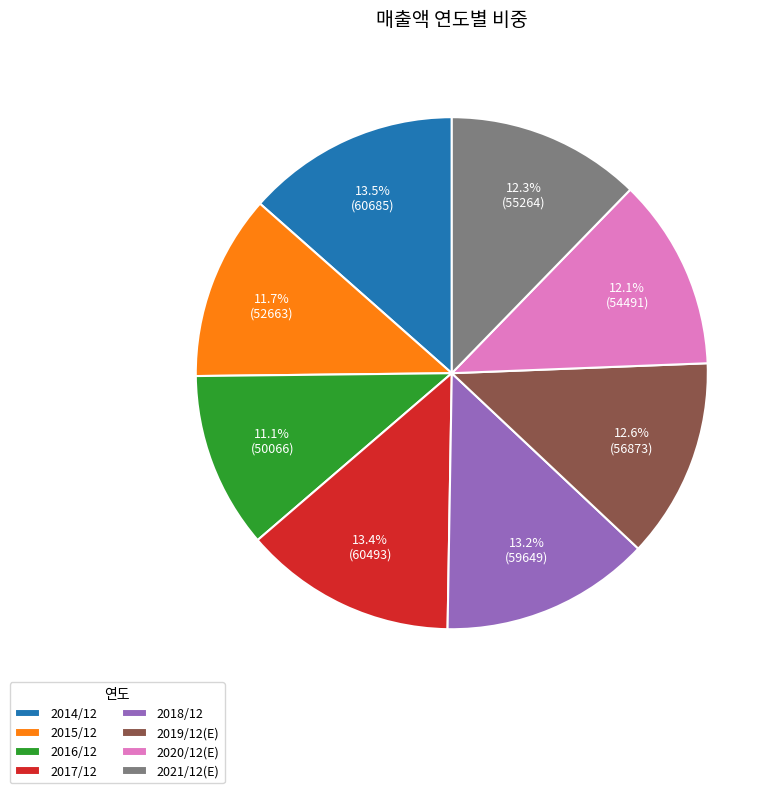

Between 2015/12 and 2021/12(E), which is larger?

2021/12(E)